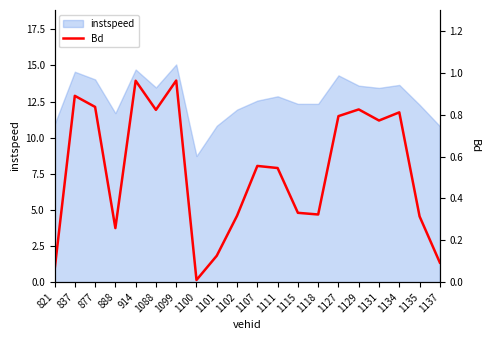

Which has a higher value, 1131 or 1107?

1131